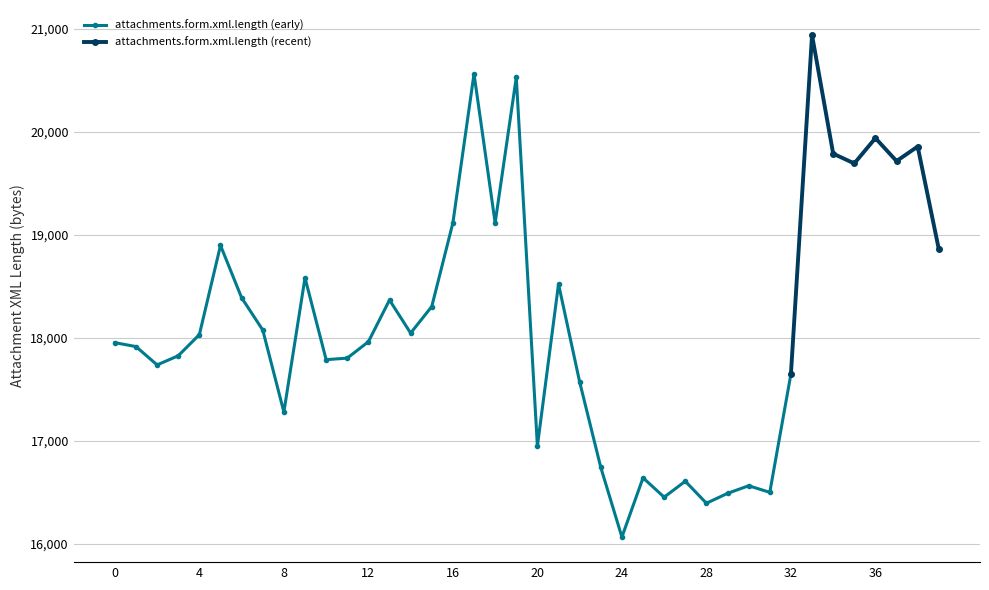

What is the change in value from 7 to 35?

+1617